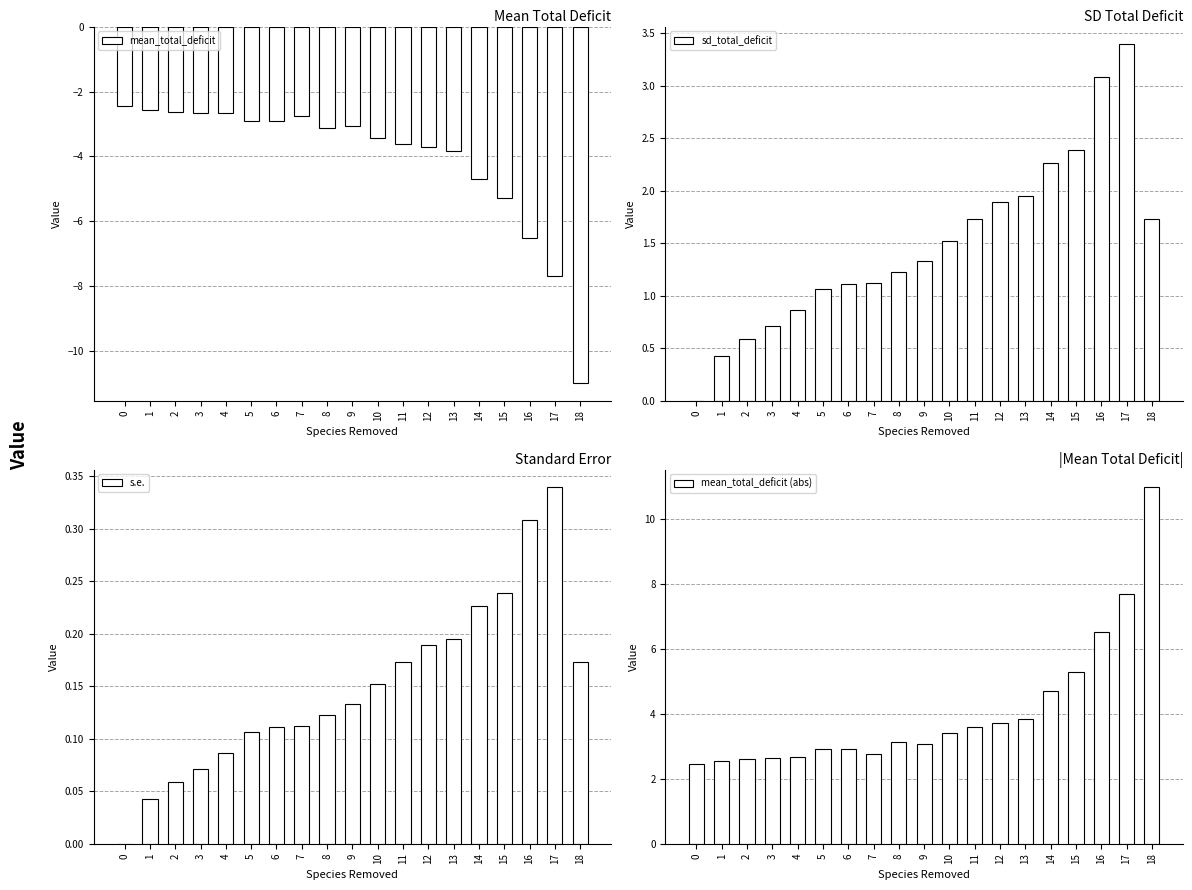

Rank the series by their maximum value, from highest to lowest.

mean_total_deficit (abs), sd_total_deficit, s.e., mean_total_deficit